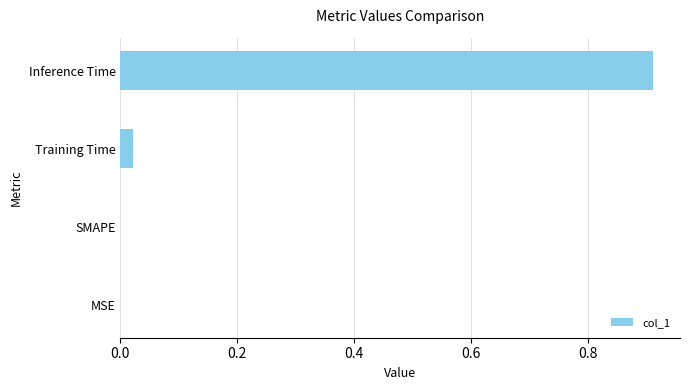

Between Training Time and MSE, which is larger?

Training Time